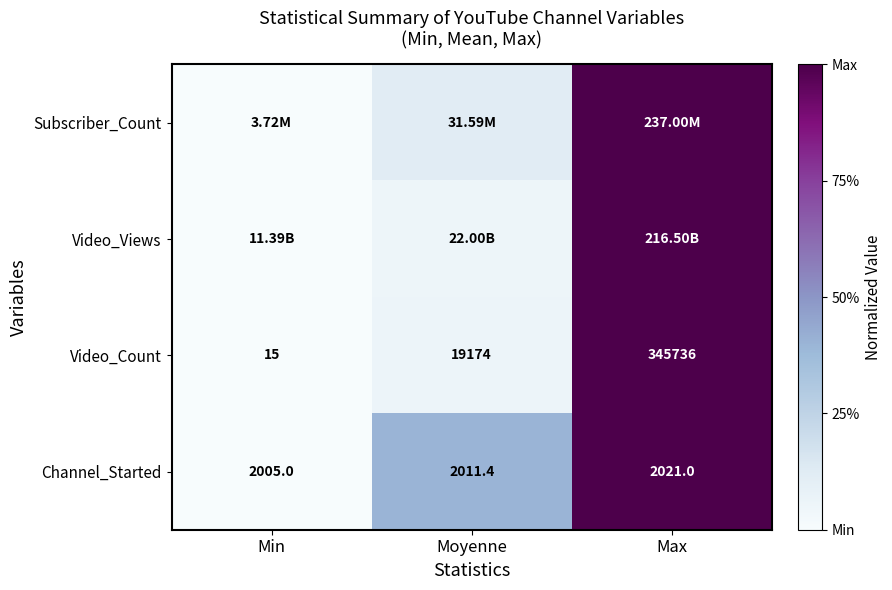

Where is Video_Count nearest to the value 172875?

Moyenne